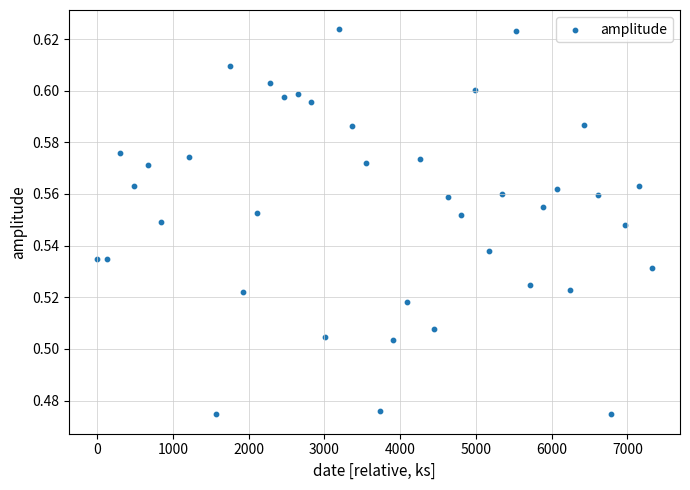

What is the range of X values (max minus min)?

7327.0